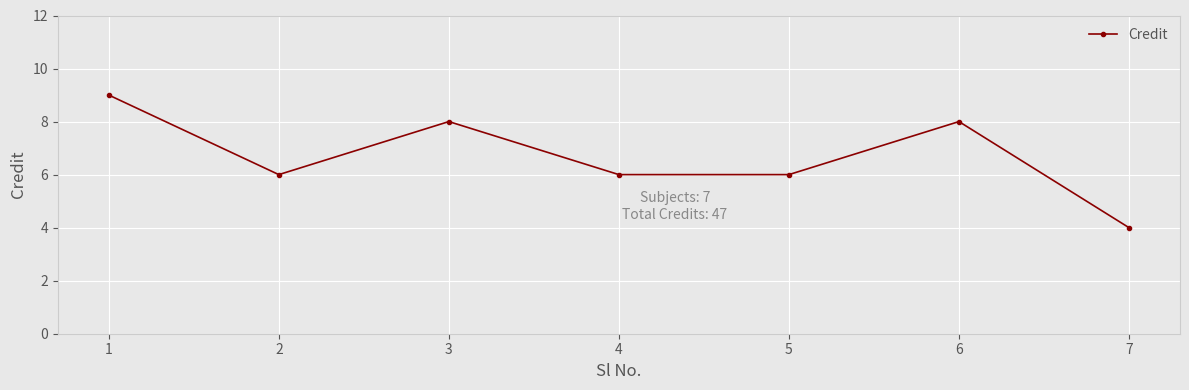

Which category has the highest value across all series?

1